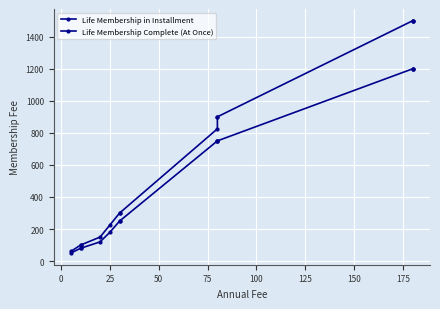

How many lines are shown in the chart?

2